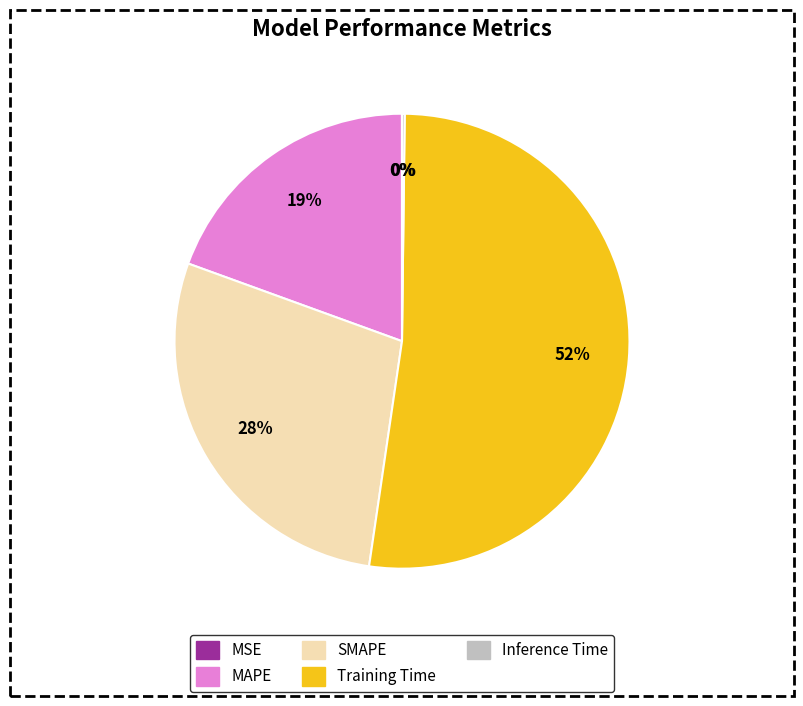

To the nearest percent, what is the average slice percentage?

20%